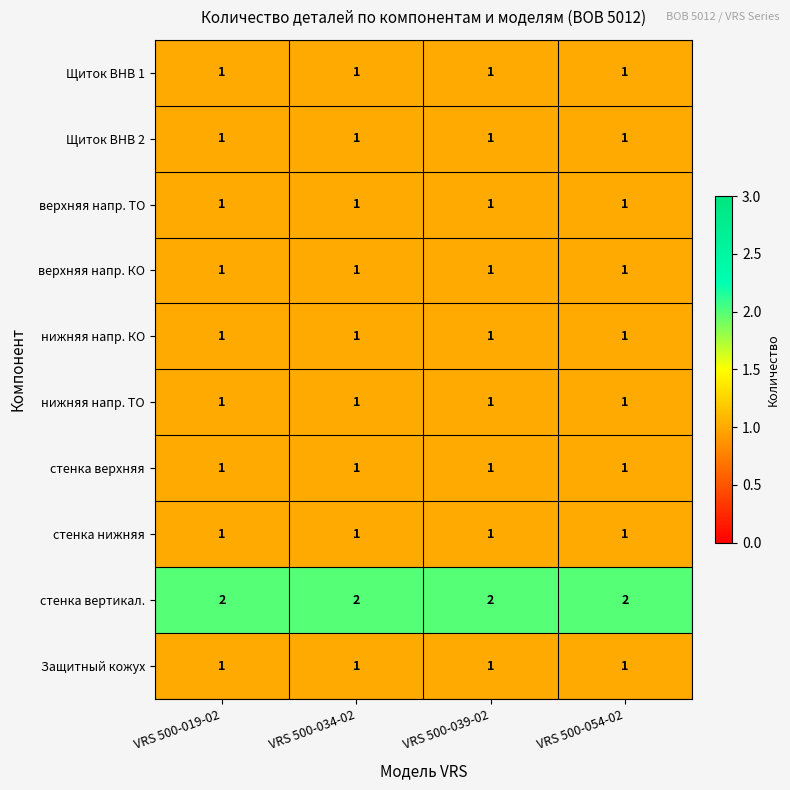

Is the value of стенка вертикал. at VRS 500-019-02 greater than the value of стенка нижняя at VRS 500-054-02?

Yes